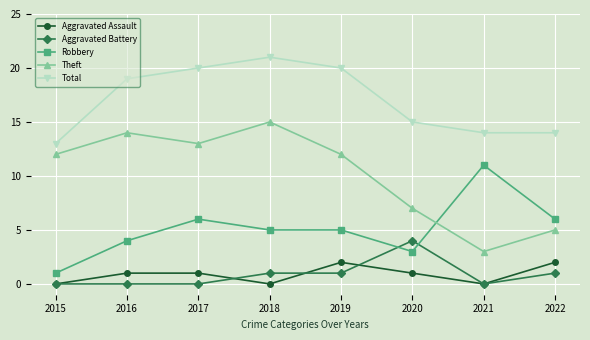

Between which two adjacent categories do Robbery and Aggravated Battery first intersect?

2019 and 2020